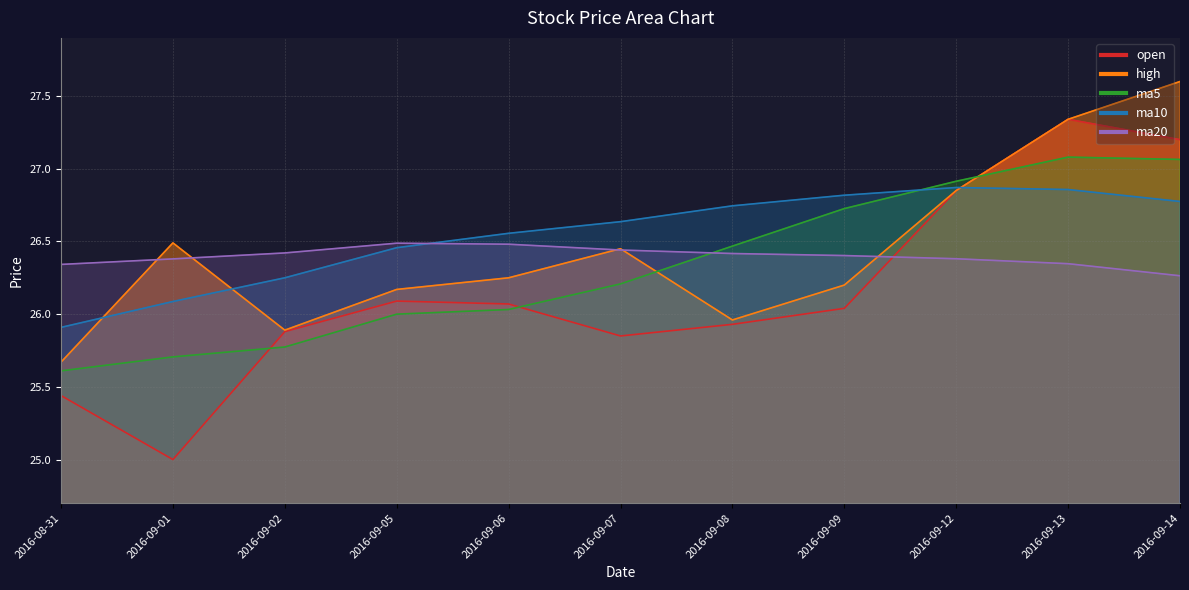

What is the sum of the open values at 2016-09-08 and 2016-09-13?

53.3